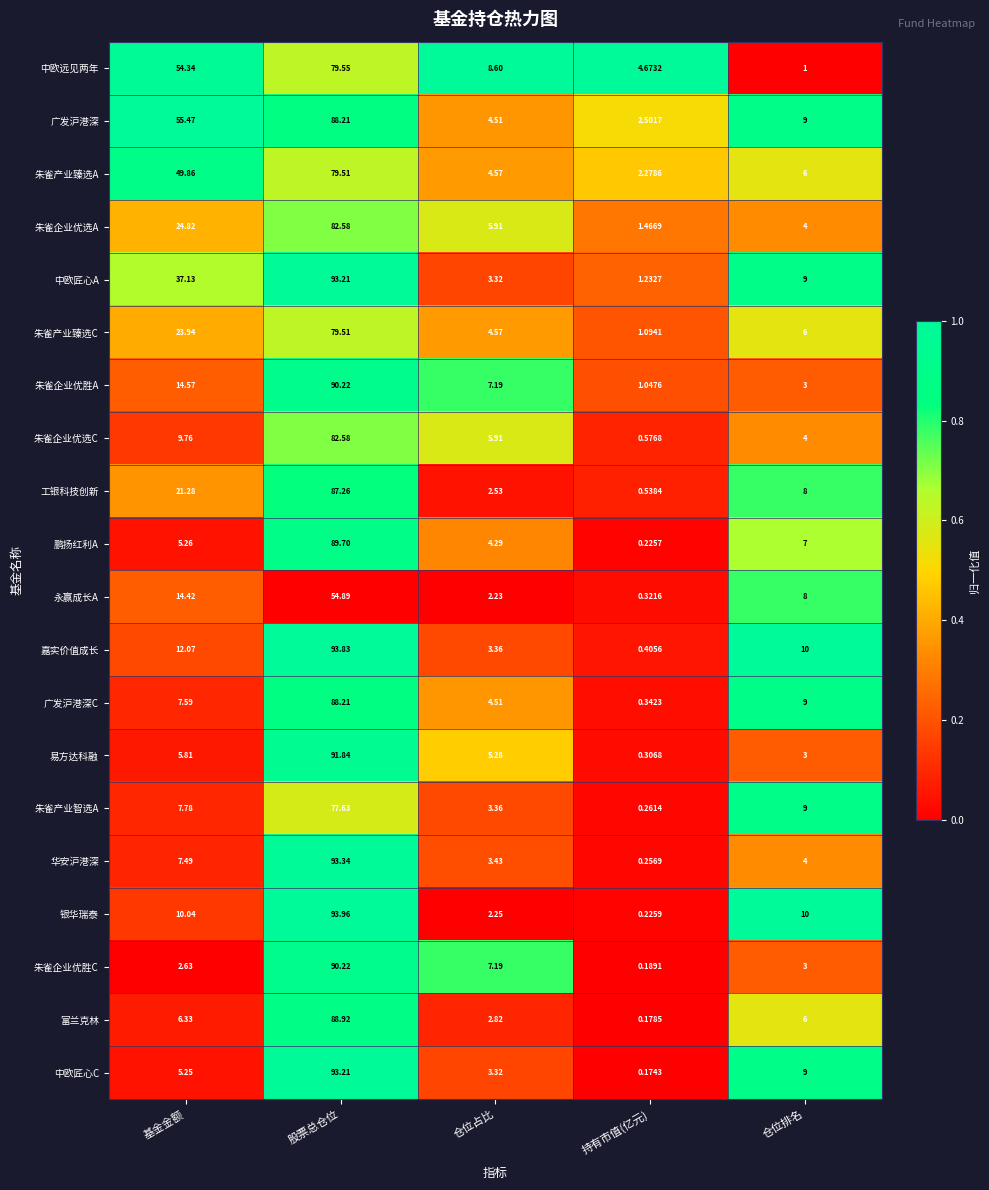

At how many categories does at least one series exceed 0?

5